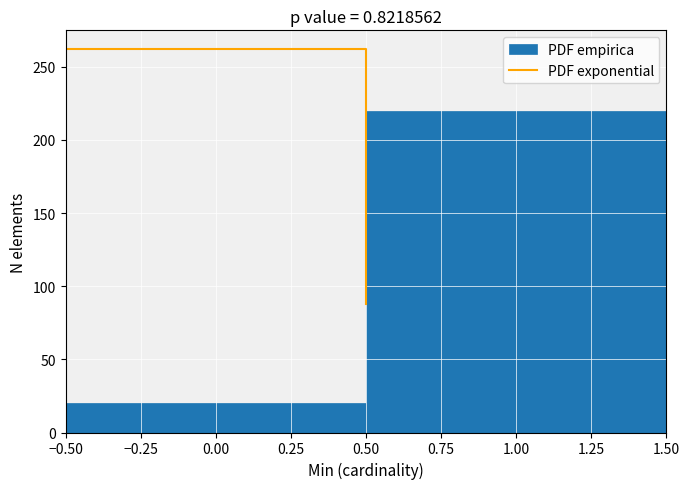

Reading left to right, transcribe this chart: for each bar, give the range it covers on the x-axis and its height. The values are not printed on the chart, so give them approximately, as read against the axis.

-0.50 to 0.50: 20
0.50 to 1.50: 220